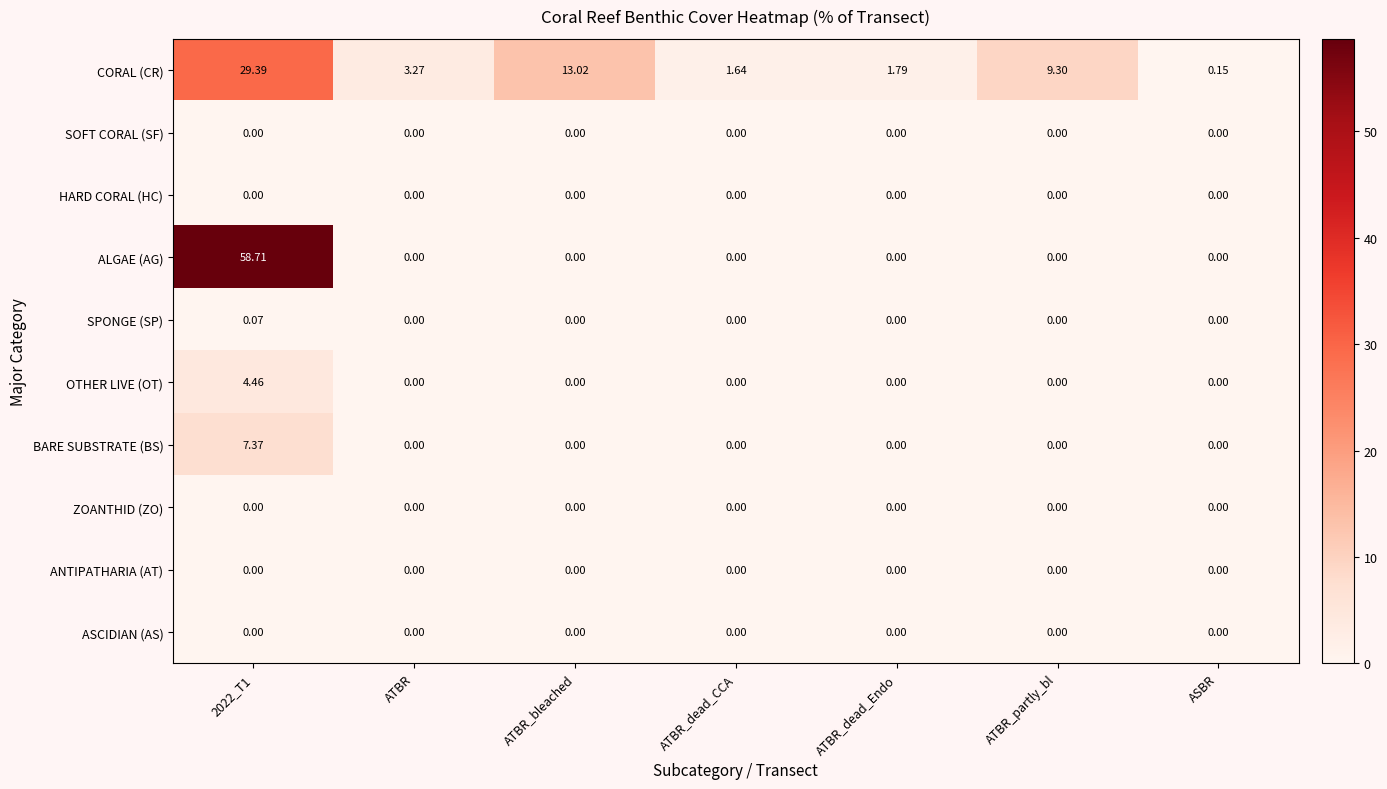

How many distinct data groups are displayed?

10